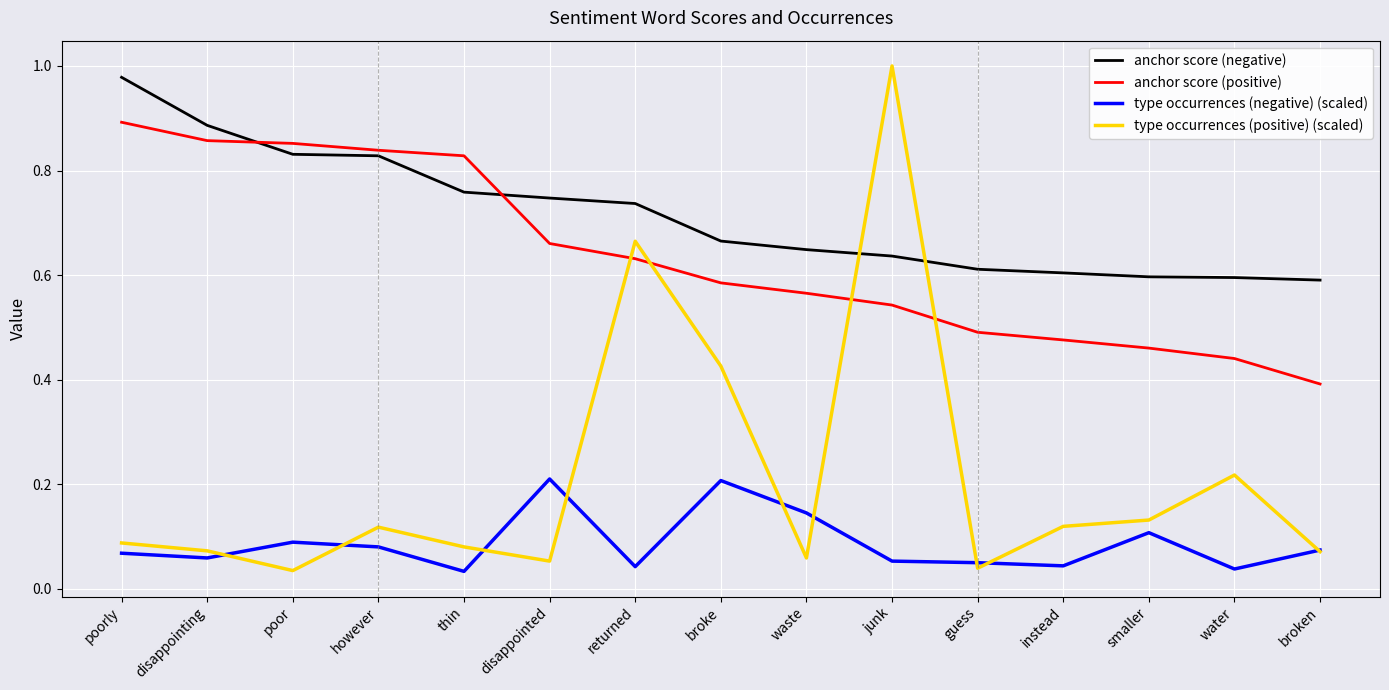

How many interior local peaks does the type occurrences (positive) (scaled) series have?

4